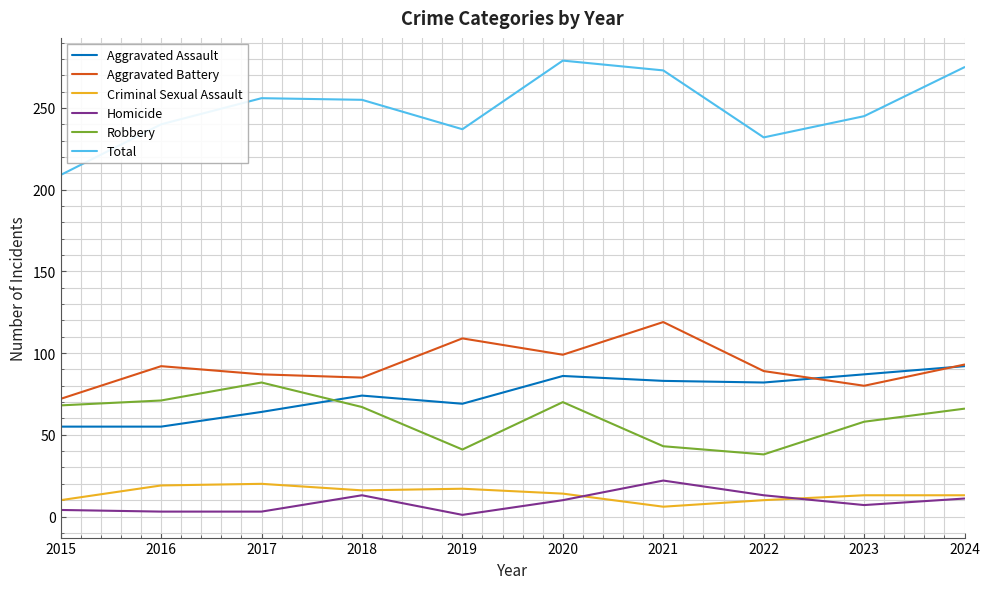

Which series has the largest total across all categories?

Total